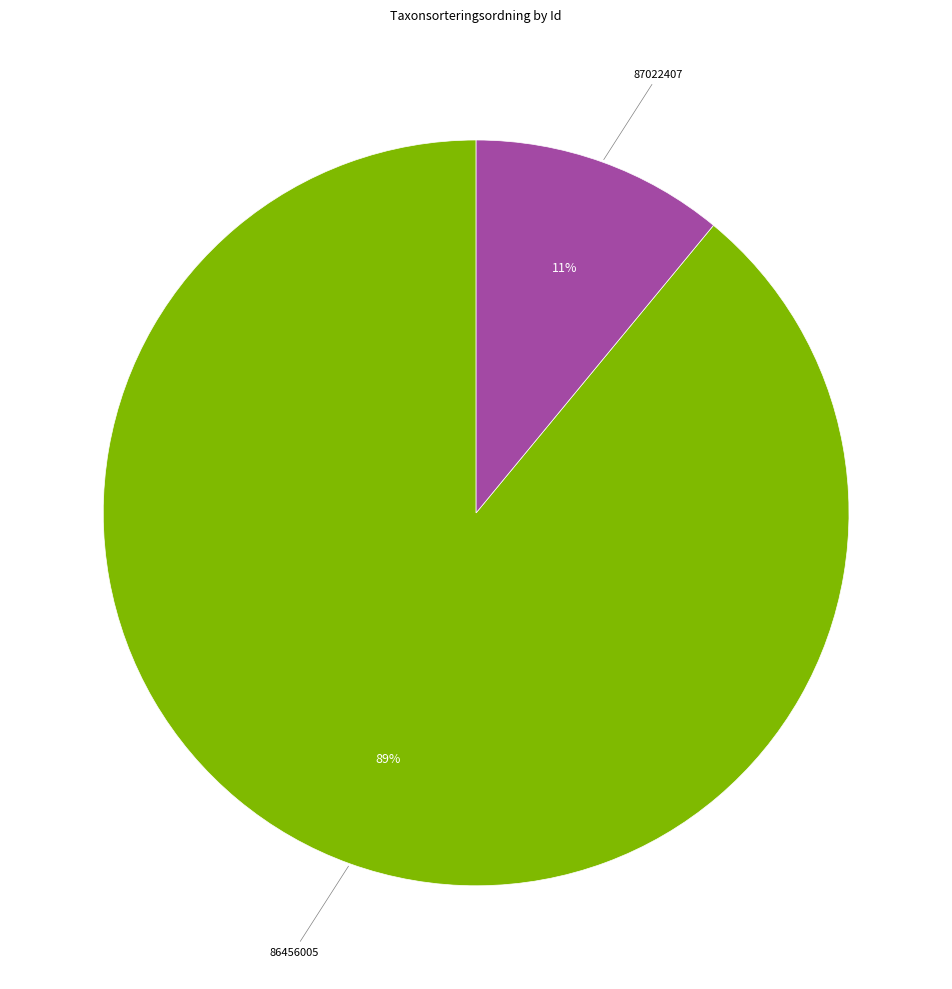

Is there any slice that represents more than half of the pie?

Yes